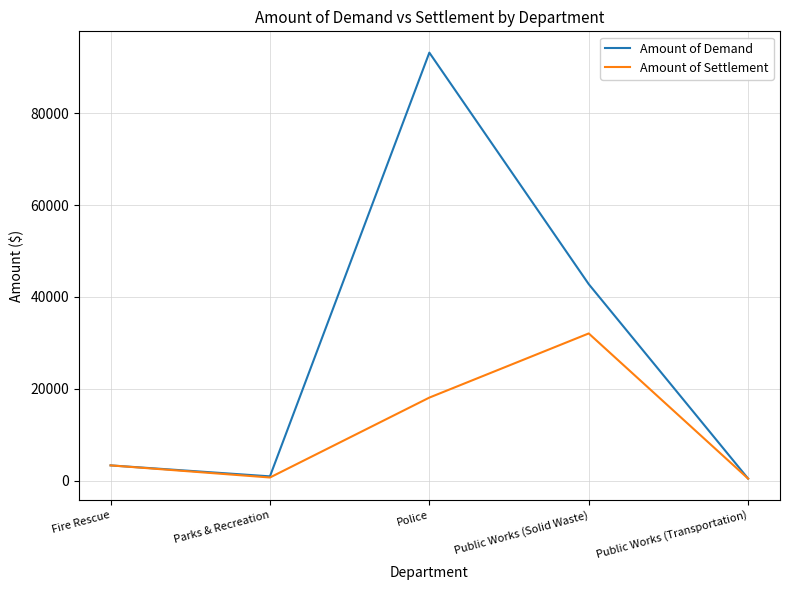

Which label corresponds to the largest value in the chart?

Police